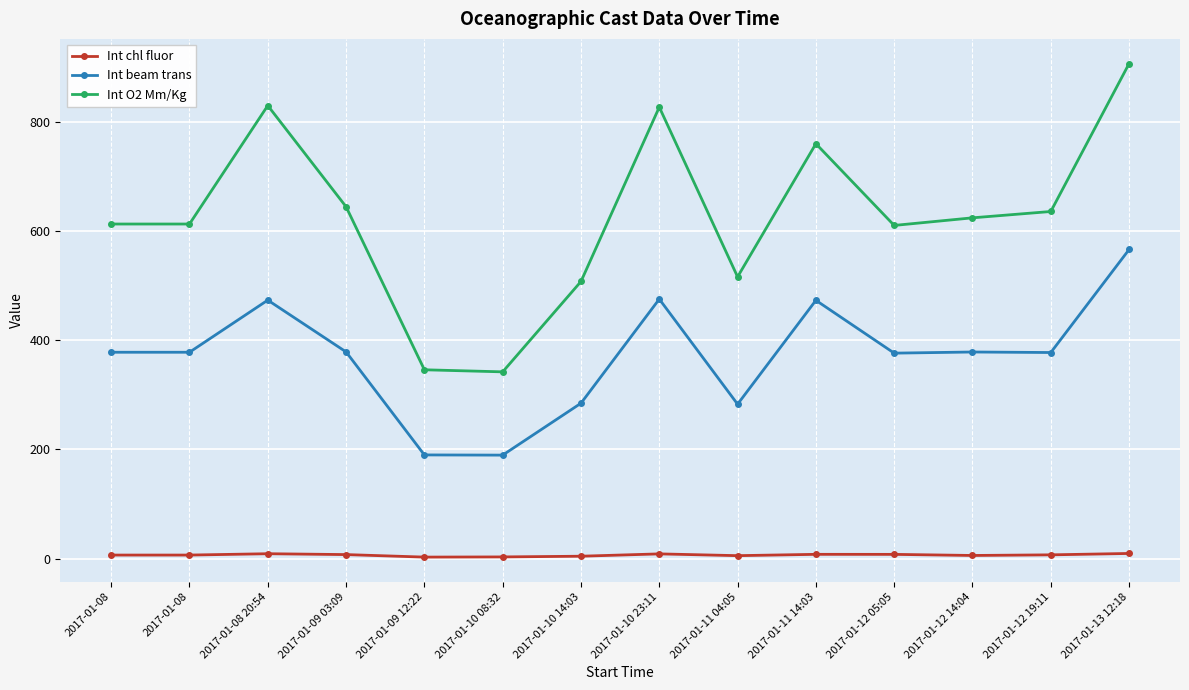

True or false: Int chl fluor has a value of 6.5 at 2017-01-08.

True